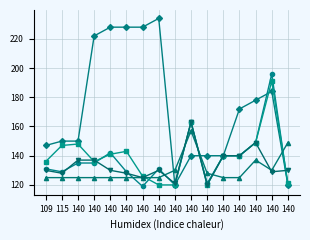

Reading left to right, list all the values displayed in this chart.

150: 147	150	150	222	228	228	228	234	120	140	140	140	172	178	184	120
135: 131	129	135	135	142	129	119	131	120	163	121	140	140	149	196	120
148: 136	147	148	136	141	143	126	120	120	163	120	140	140	149	191	121
125: 125	125	125	125	125	125	125	125	130	157	128	125	125	137	130	149
137: 130	128	137	137	130	128	125	130	121	163	120	140	140	149	129	130